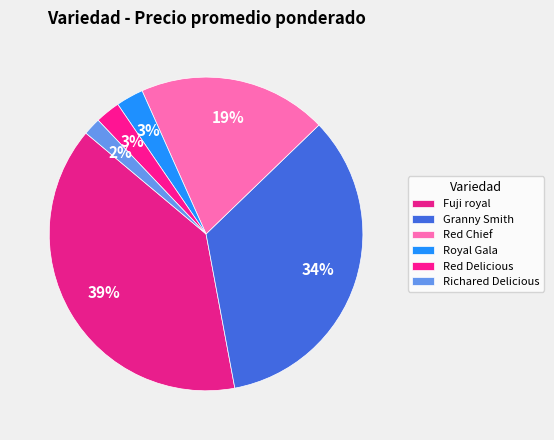

Is the sum of Royal Gala and Granny Smith greater than half?

No